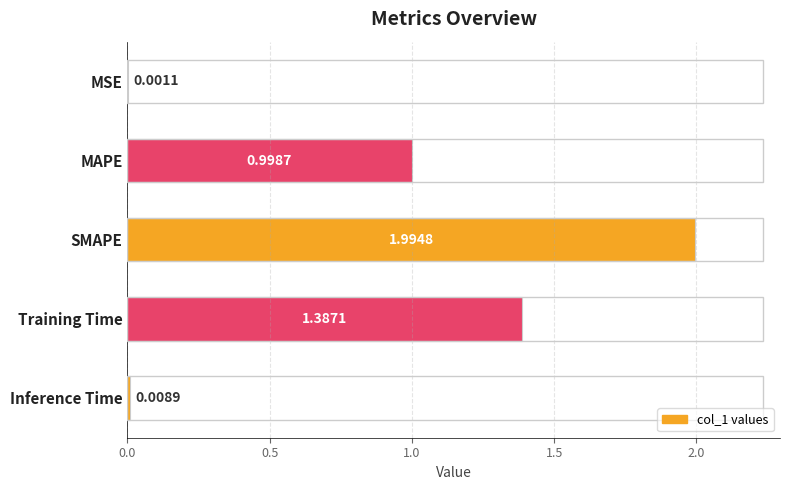

Count the number of categories in the chart.

5